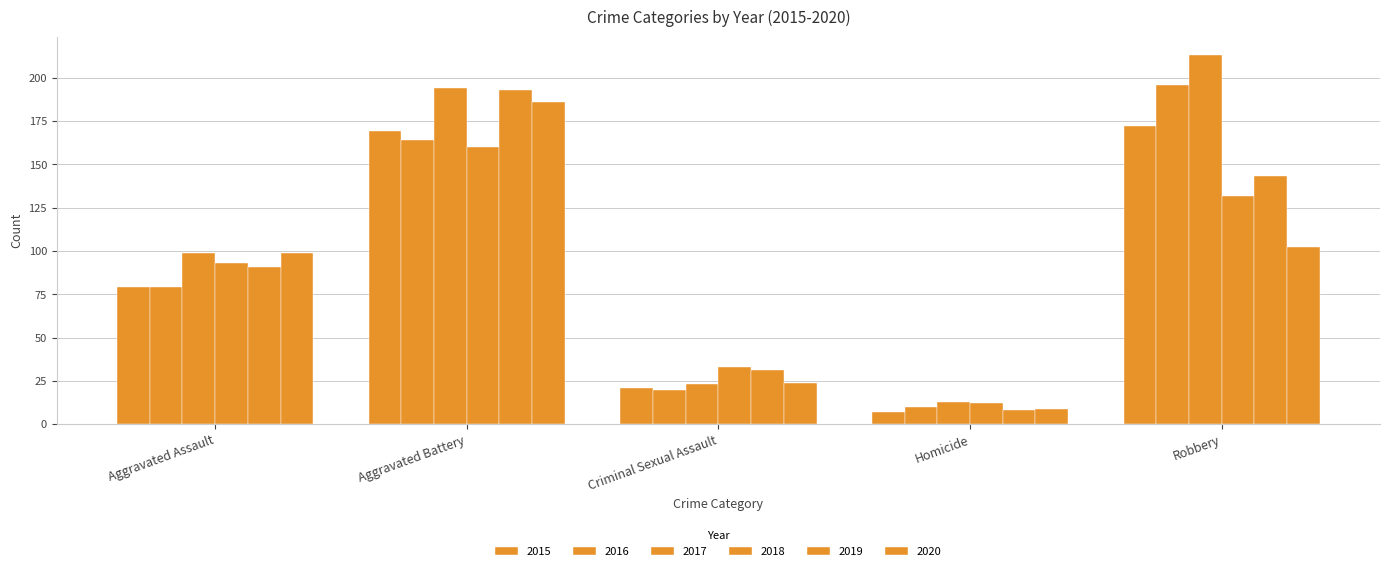

Rank the series by their maximum value, from highest to lowest.

2017, 2016, 2019, 2020, 2015, 2018